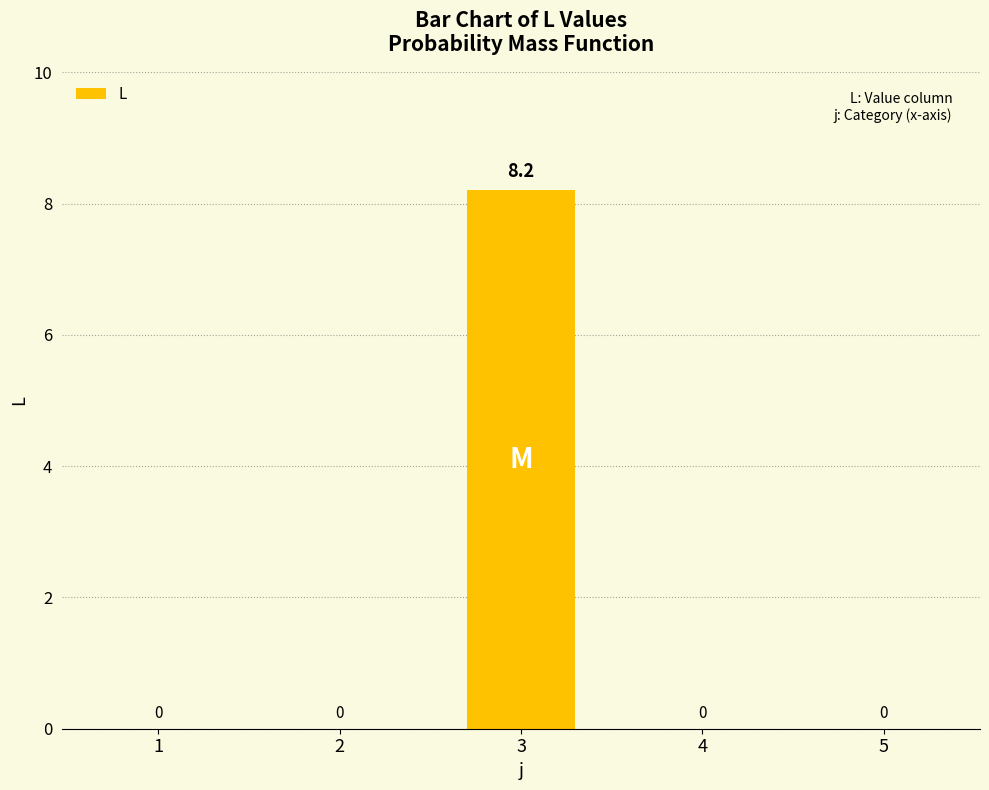

Reading right to left, transcribe all the data shown in this chart.

5=0.0	4=0.0	3=8.2	2=0.0	1=0.0